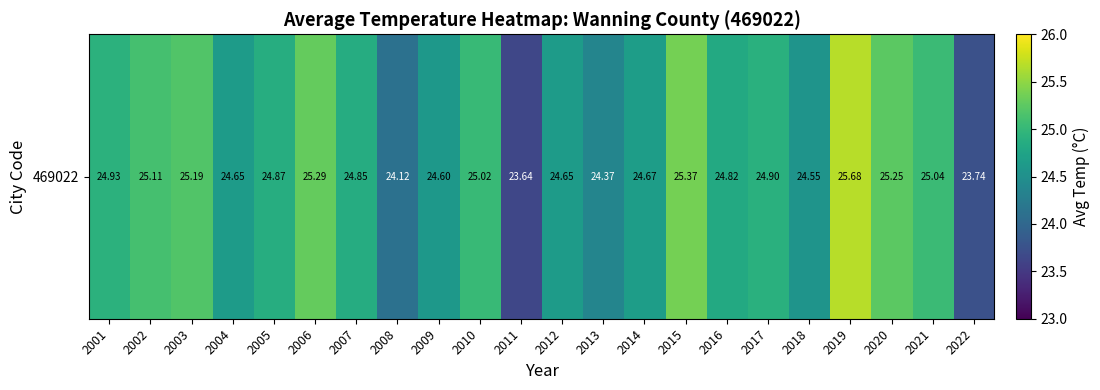

List the labels in order of value, largest first.

2019, 2015, 2006, 2020, 2003, 2002, 2021, 2010, 2001, 2017, 2005, 2007, 2016, 2014, 2012, 2004, 2009, 2018, 2013, 2008, 2022, 2011